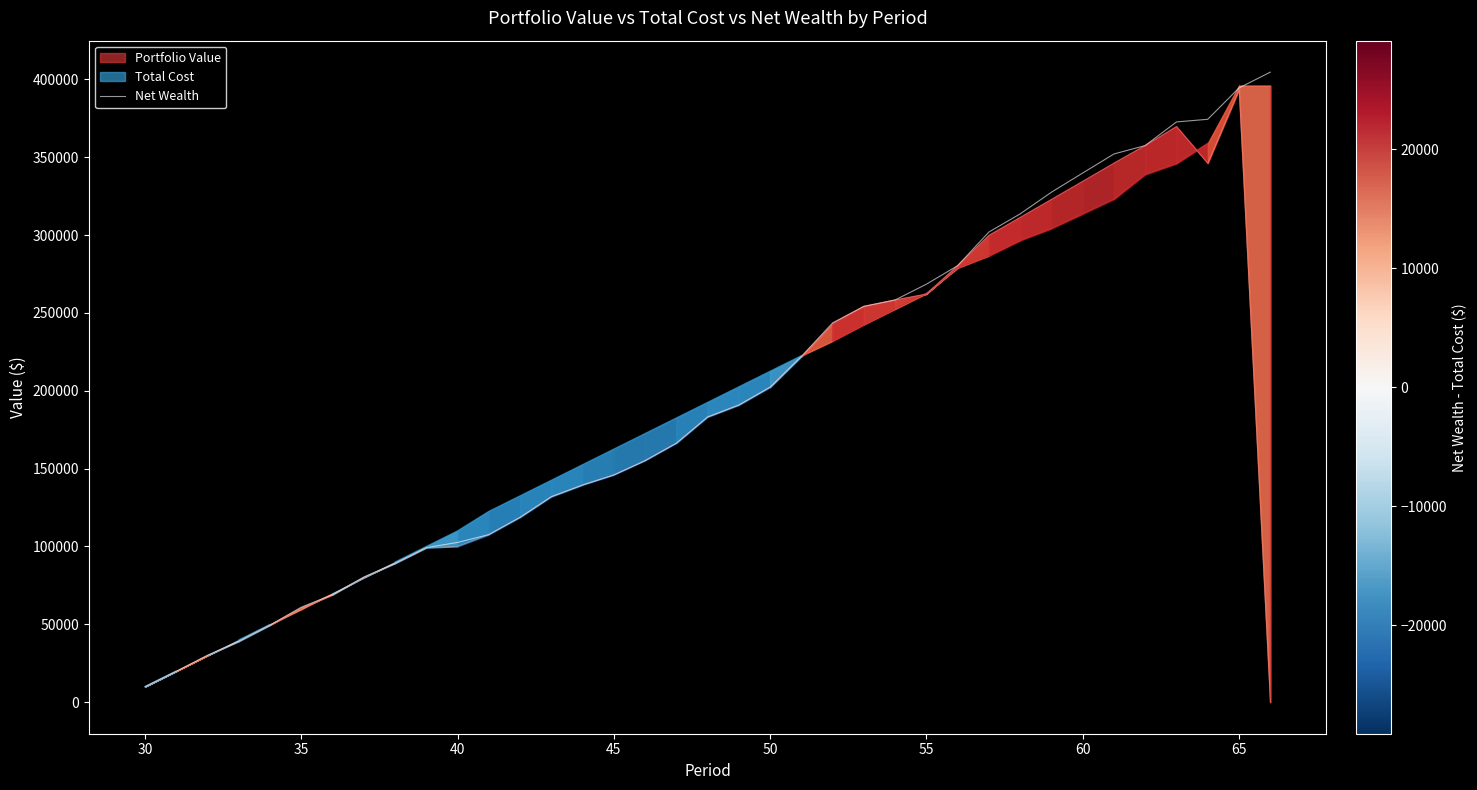

Reading left to right, list all the values displayed in this chart.

9948.1	19896.5	30190.1	39186.0	49563.3	61033.6	69109.8	80377.2	89238.3	99236.6	102610.2	107623.2	118709.5	131958.2	139470.4	145915.4	155094.8	166287.7	183144.7	190833.2	202306.8	222036.7	243610.4	254178.6	258287.6	268435.8	280324.3	301924.5	313577.8	327501.2	339797.4	352037.5	357435.8	372606.9	374289.9	394415.1	404554.1